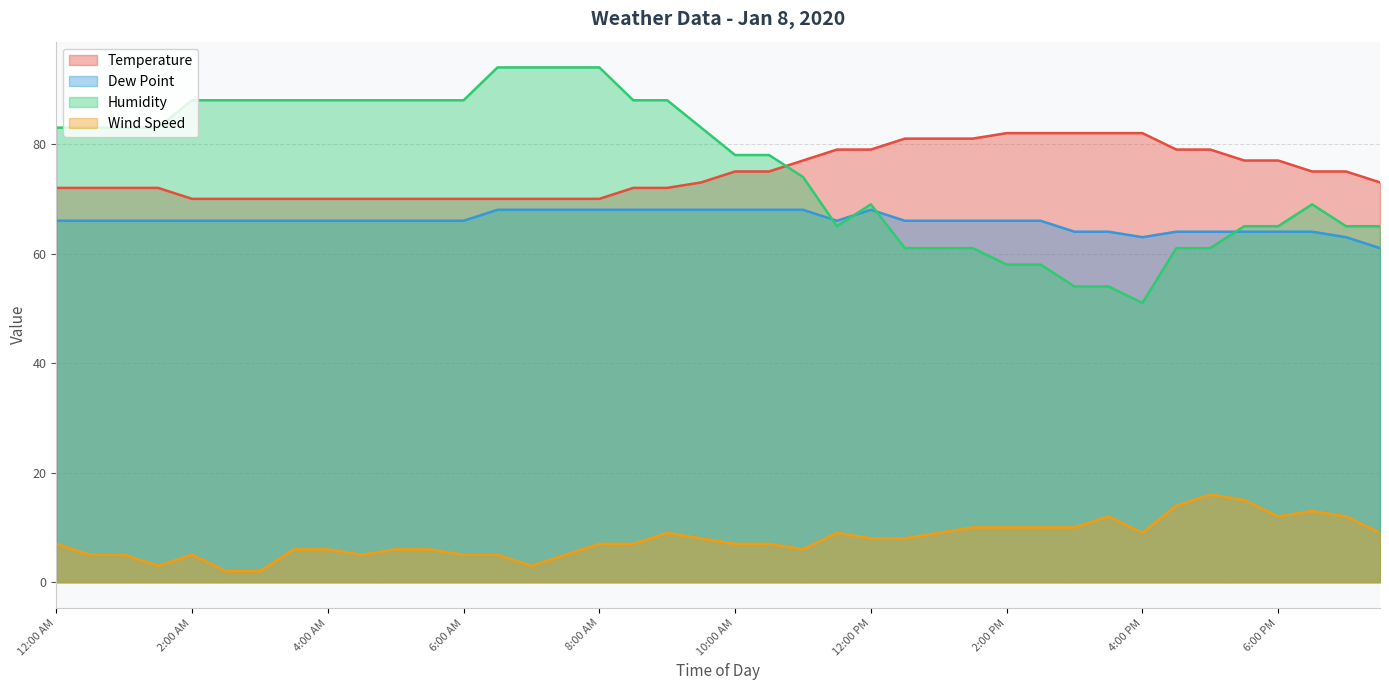

Which series has the widest spread of values?

Humidity